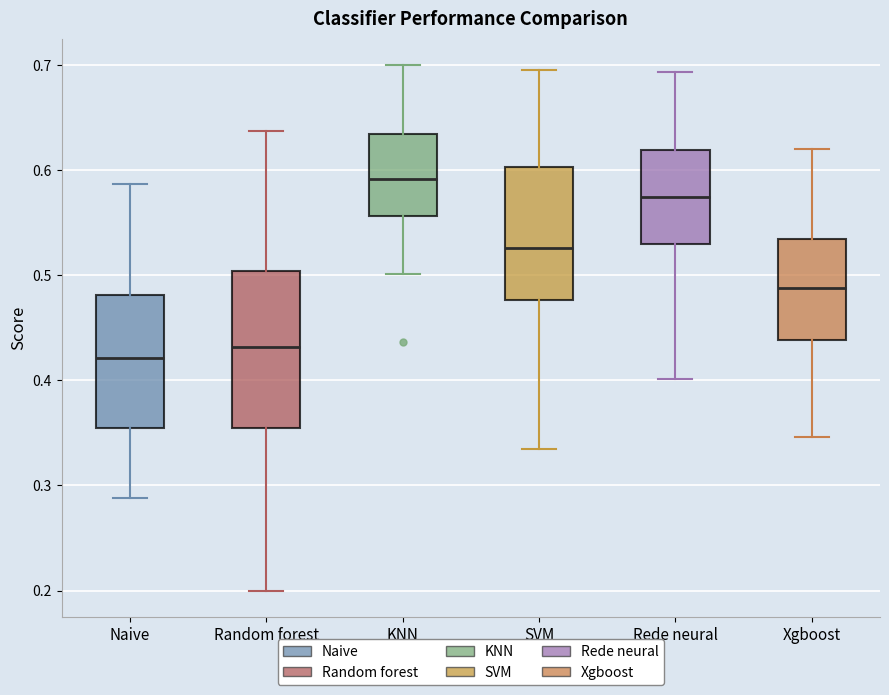

Comparing the boxes themselves (not the whiskers), which one is the tallest?

Random forest